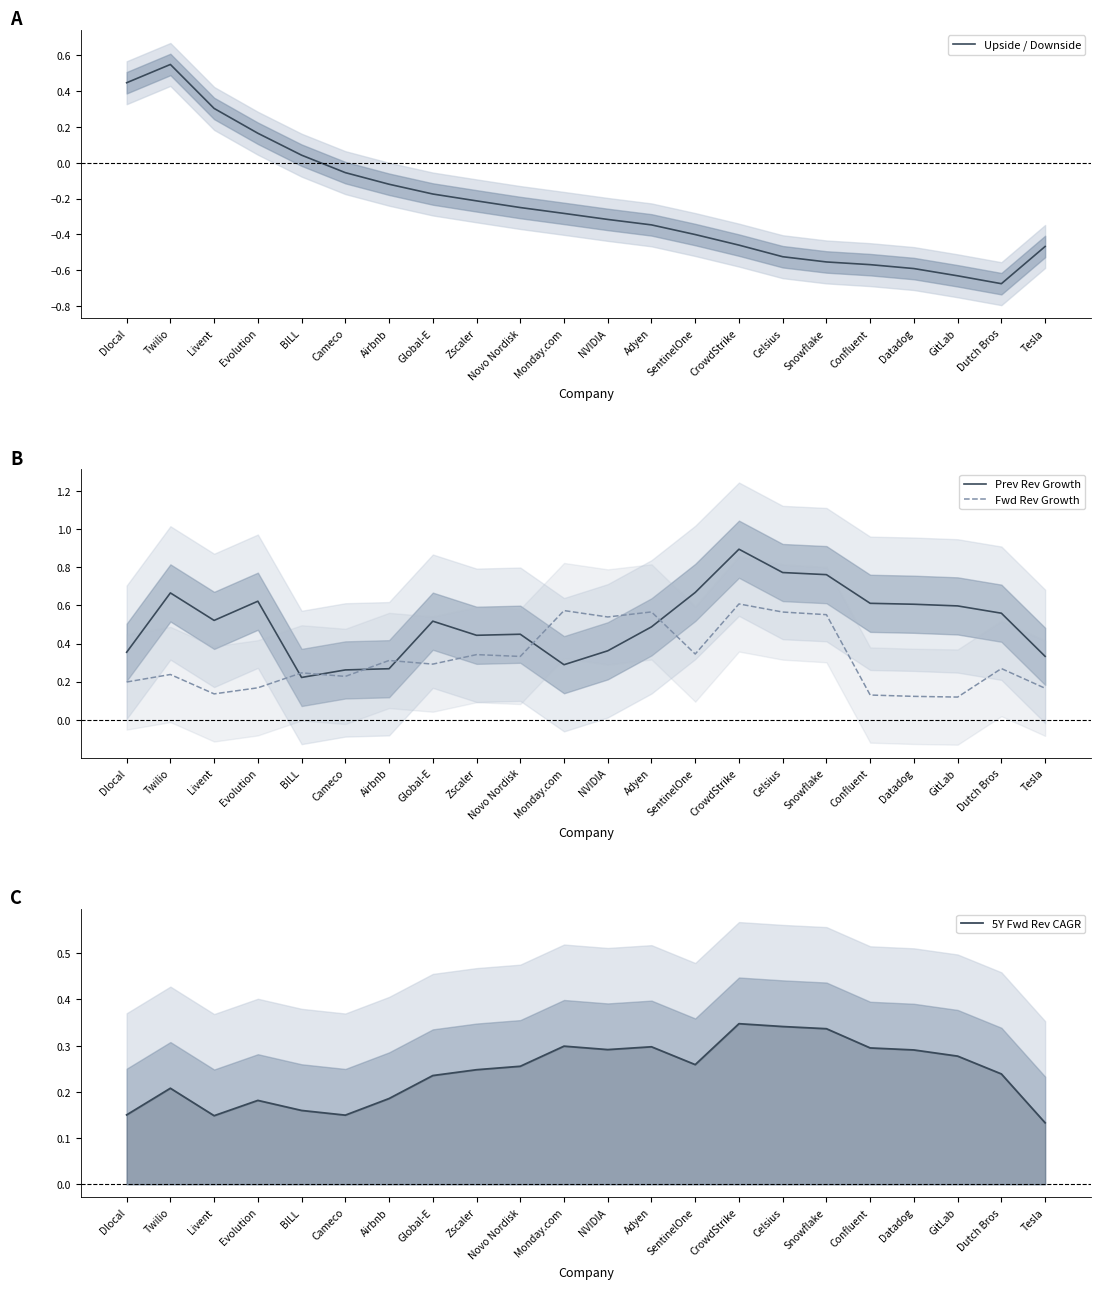

True or false: Upside / Downside has a value of -0.7 at Dutch Bros.

True